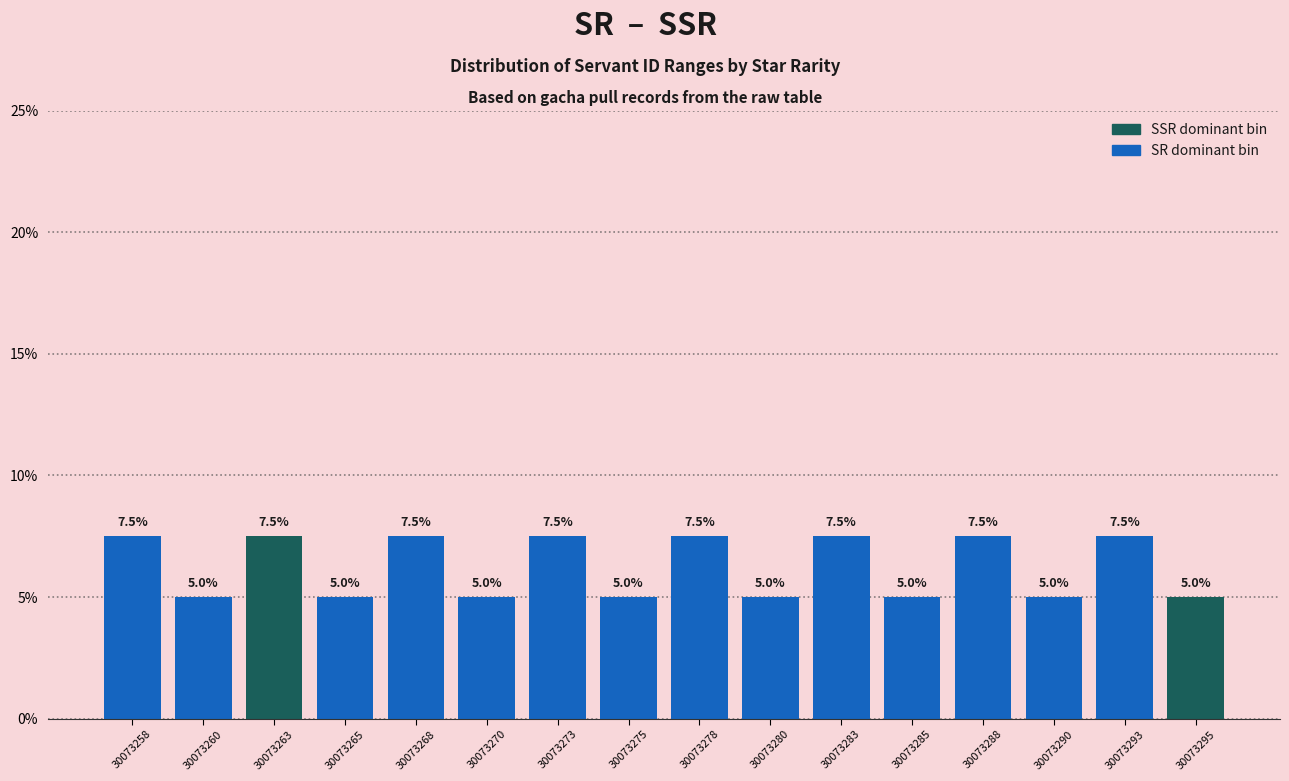

Reading left to right, transcribe all the data shown in this chart.

7.5	5.0	7.5	5.0	7.5	5.0	7.5	5.0	7.5	5.0	7.5	5.0	7.5	5.0	7.5	5.0